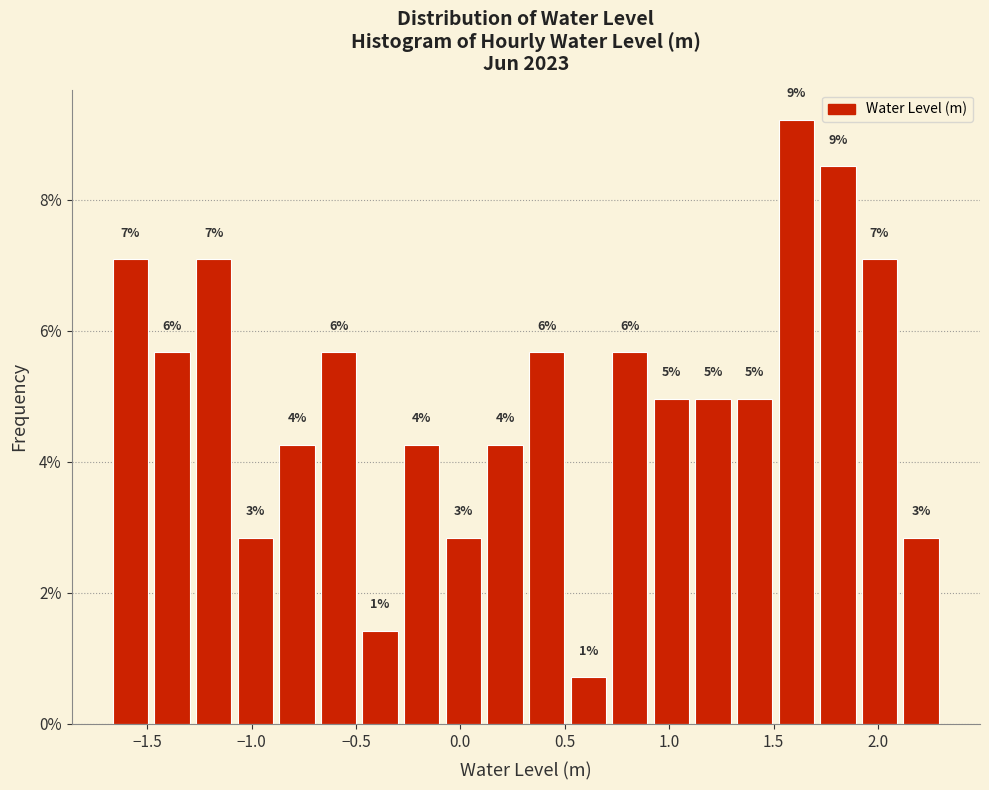

Around what value on the x-axis is the tallest bar? Give the approximate position of its centre, as read against the axis.

1.60